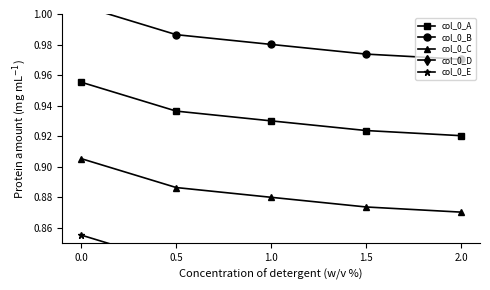

What is the difference between the highest and lowest values at 0.0?

0.2